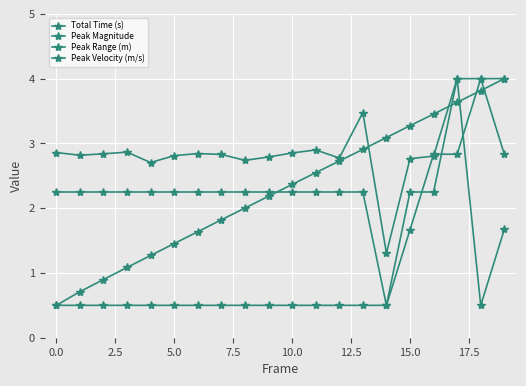

How many lines are shown in the chart?

4